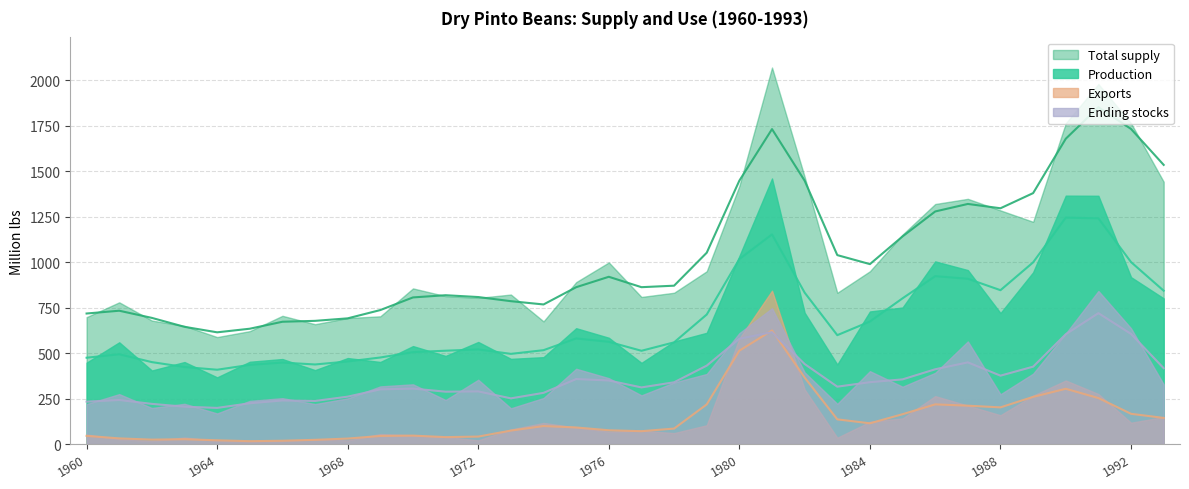

List the series in order of their overall mean, highest first.

Total supply, Production, Ending stocks, Exports